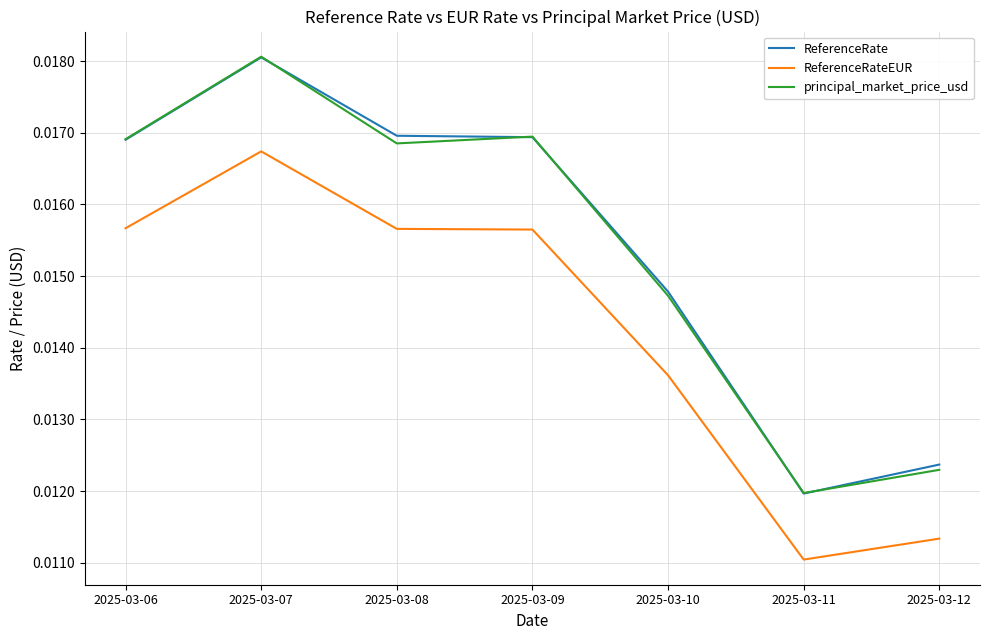

At which category is the sum across all series the highest?

2025-03-07